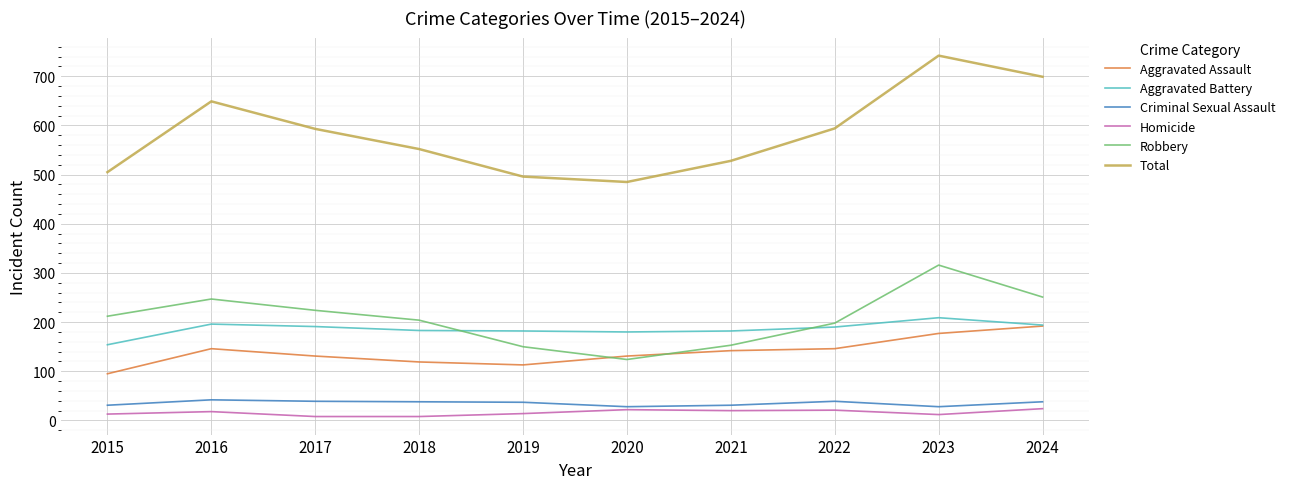

What are all the series names shown in the legend?

Aggravated Assault, Aggravated Battery, Criminal Sexual Assault, Homicide, Robbery, Total